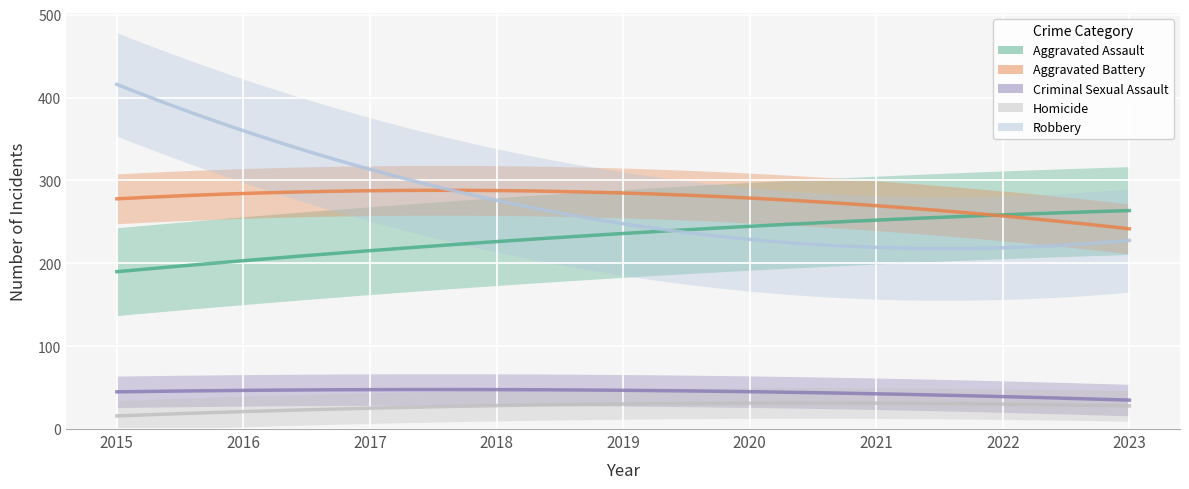

Rank the series at 2015 from highest to lowest value.

Robbery, Aggravated Battery, Aggravated Assault, Criminal Sexual Assault, Homicide